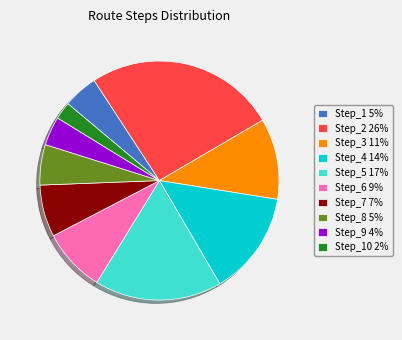

Is it true that Step_4 14% is 24% of the pie?

False